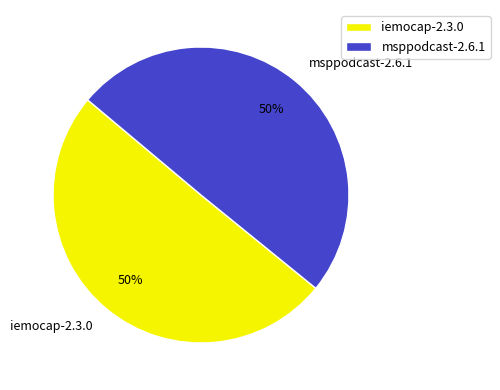

Do iemocap-2.3.0 and msppodcast-2.6.1 together represent more than half of the pie?

Yes